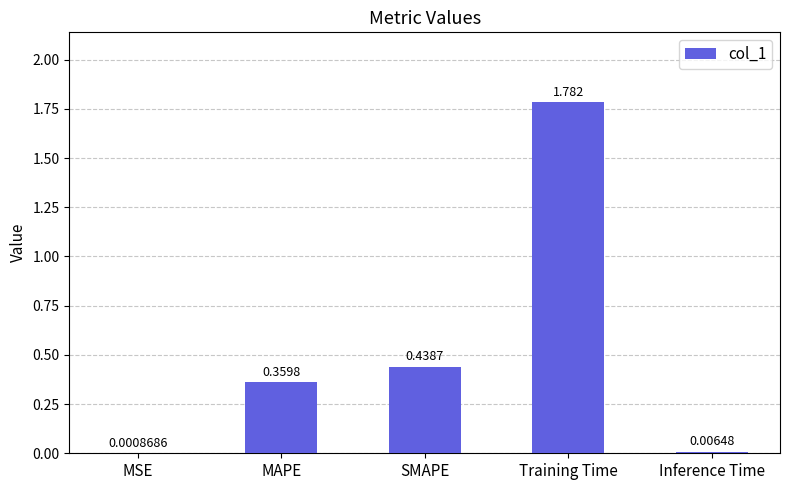

Which label corresponds to the largest value in the chart?

Training Time